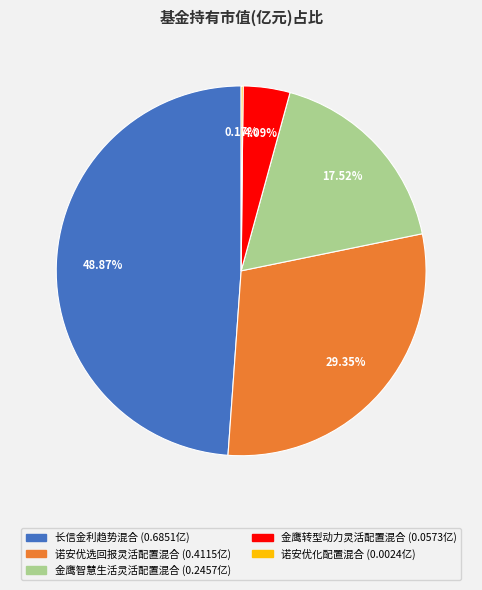

To the nearest percent, what is the difference between the 金鹰转型动力灵活配置混合 and 诺安优选回报灵活配置混合 slice percentages?

25%